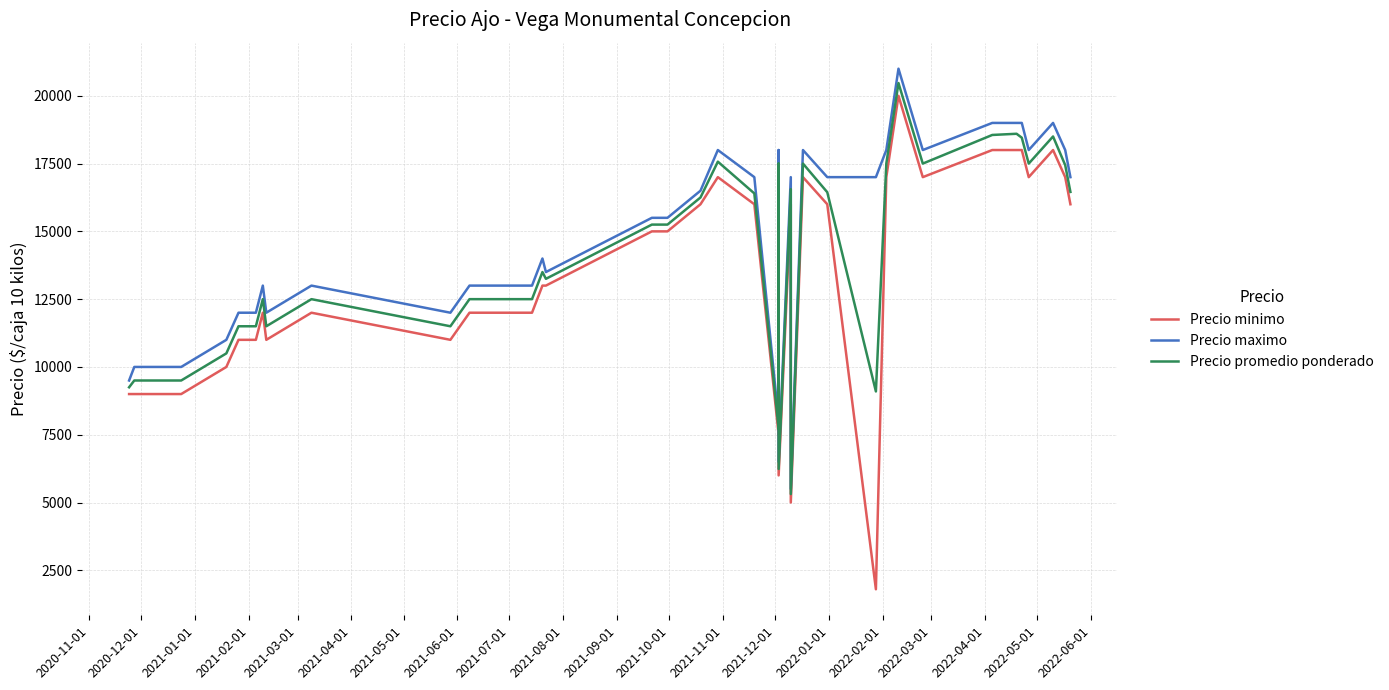

Rank the series by their maximum value, from highest to lowest.

Precio maximo, Precio promedio ponderado, Precio minimo